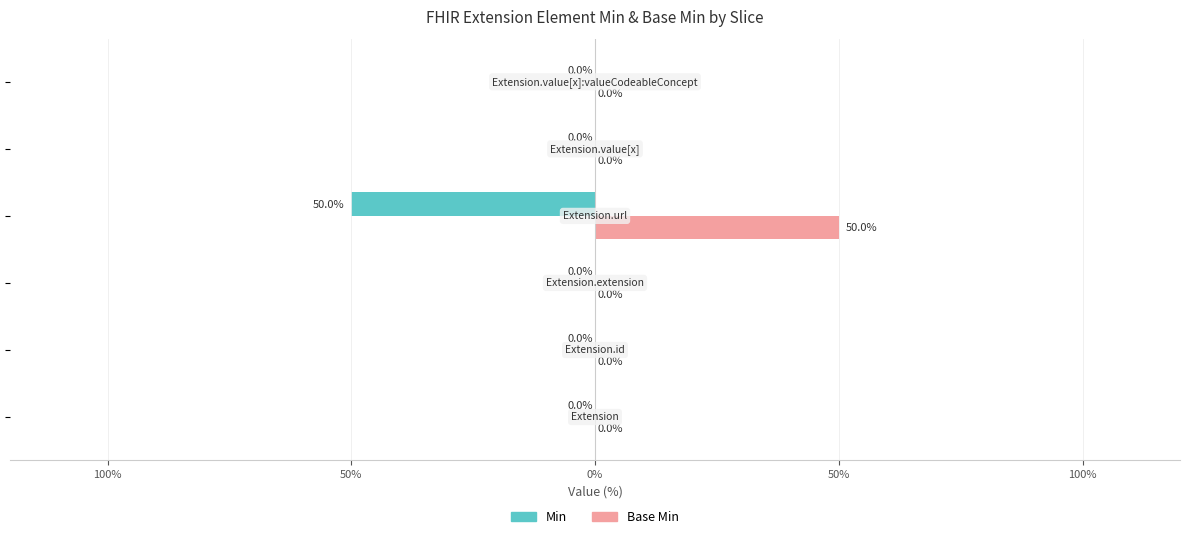

What are all the series names shown in the legend?

Min, Base Min